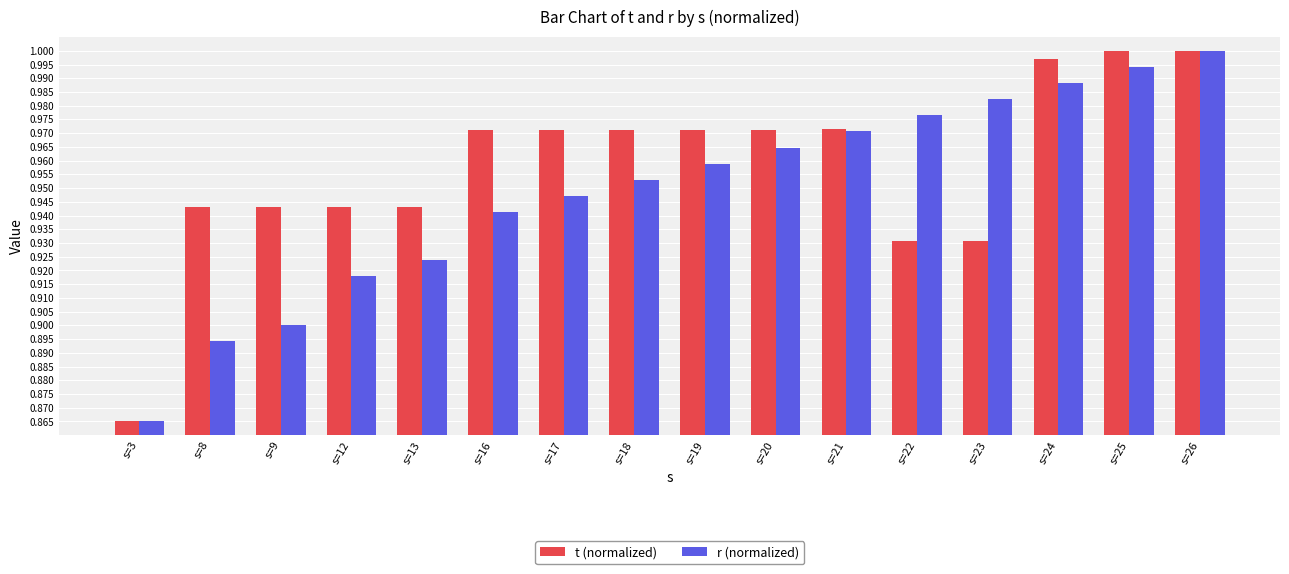

The value of r (normalized) at s=12 is 0.9. True or false?

True